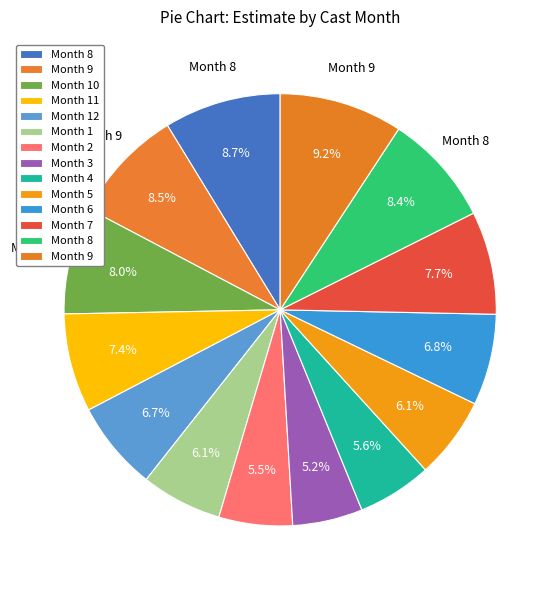

How many slices are in this pie chart?

14